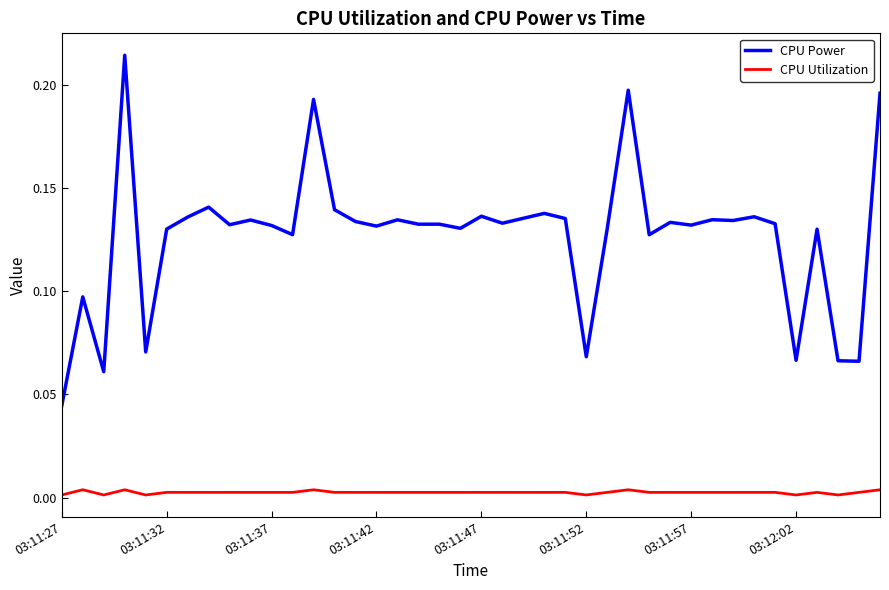

Which series has the largest range (max minus min)?

CPU Power